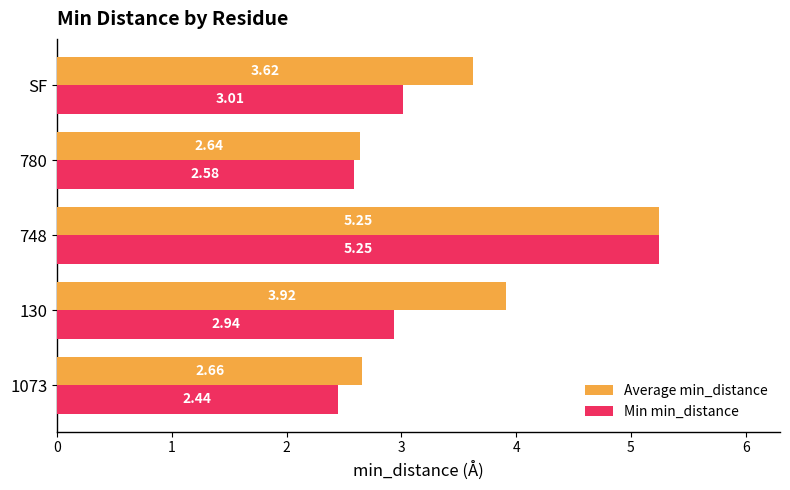

Count the Average min_distance values in the range 2 to 3.

2